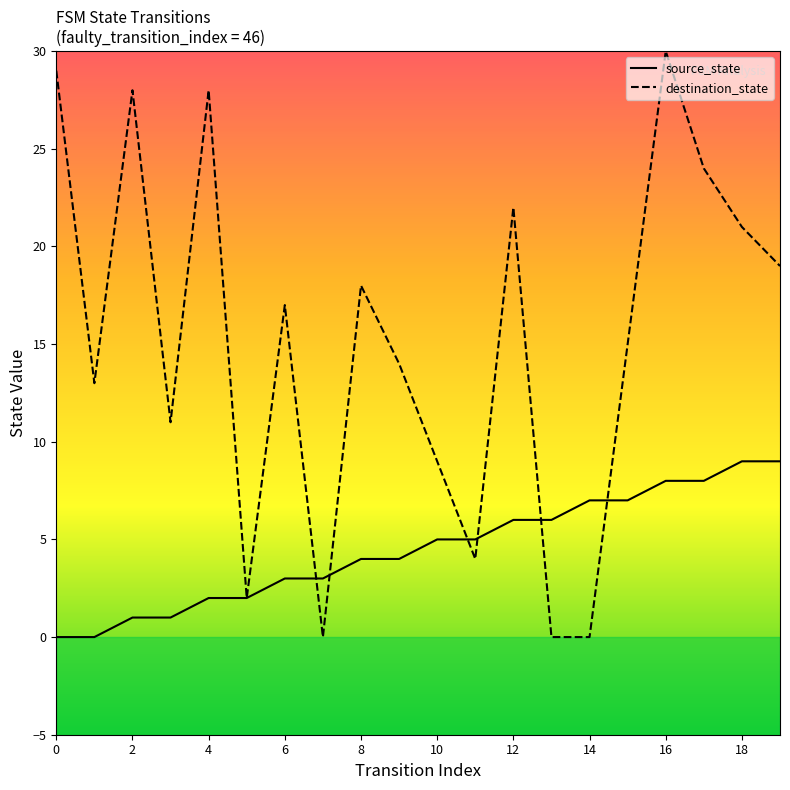

How many distinct data groups are displayed?

2